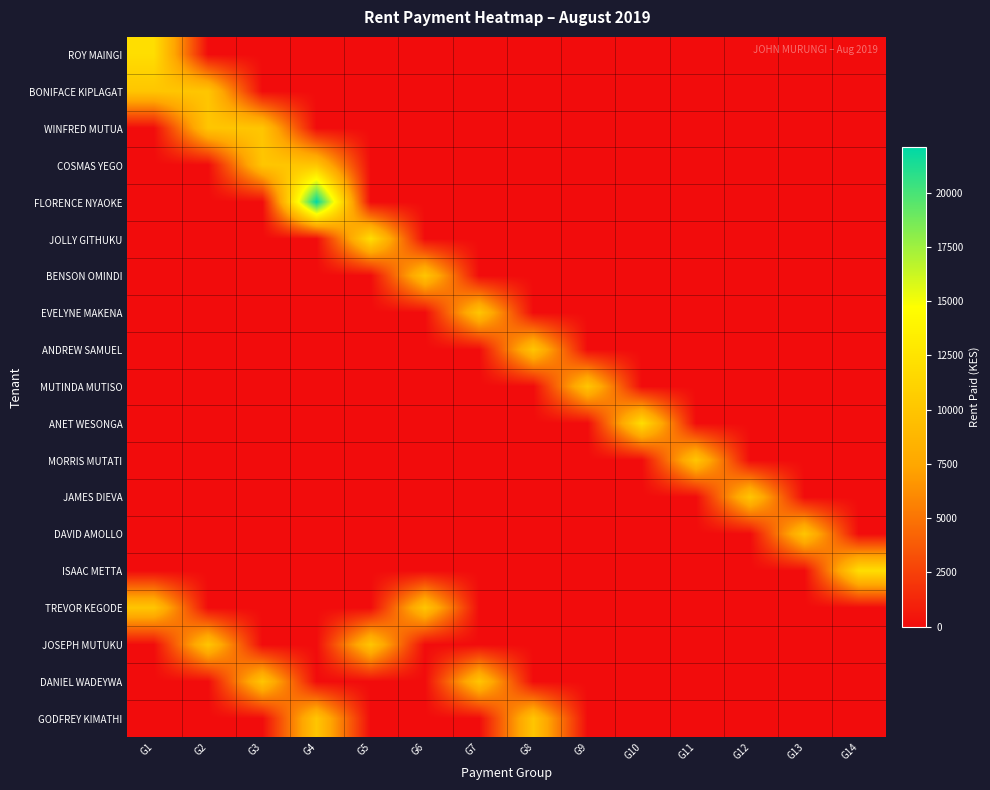

List the series in order of their peak value, lowest first.

BONIFACE KIPLAGAT, WINFRED MUTUA, COSMAS YEGO, BENSON OMINDI, EVELYNE MAKENA, ANDREW SAMUEL, MUTINDA MUTISO, MORRIS MUTATI, JAMES DIEVA, DAVID AMOLLO, TREVOR KEGODE, JOSEPH MUTUKU, DANIEL WADEYWA, GODFREY KIMATHI, ROY MAINGI, JOLLY GITHUKU, ANET WESONGA, ISAAC METTA, FLORENCE NYAOKE